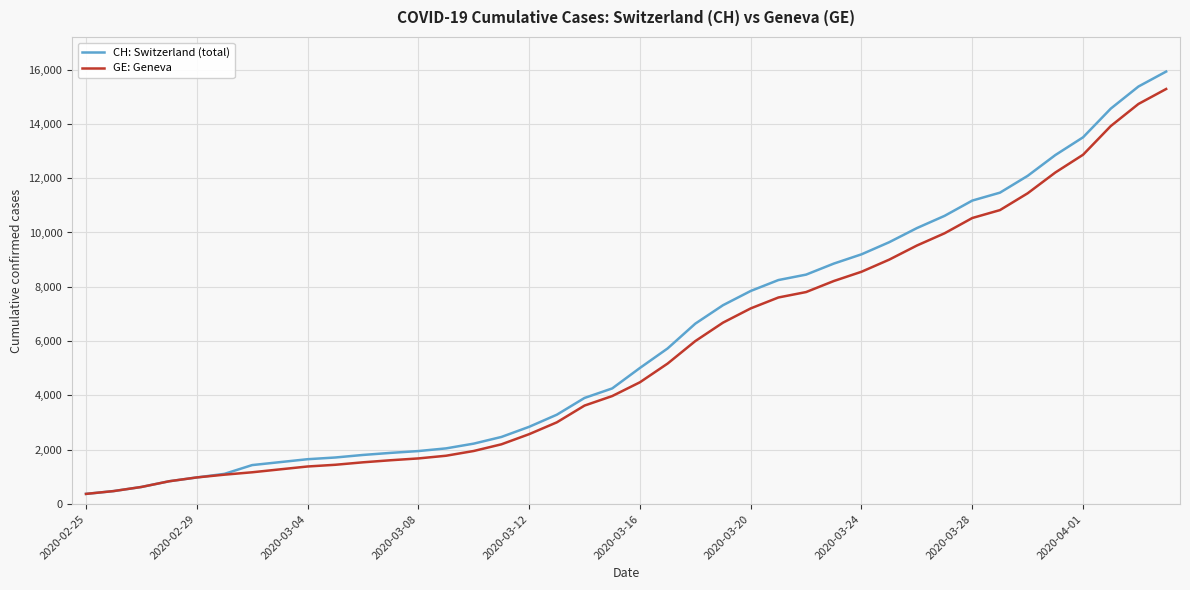

What is the minimum value shown in the chart?

375